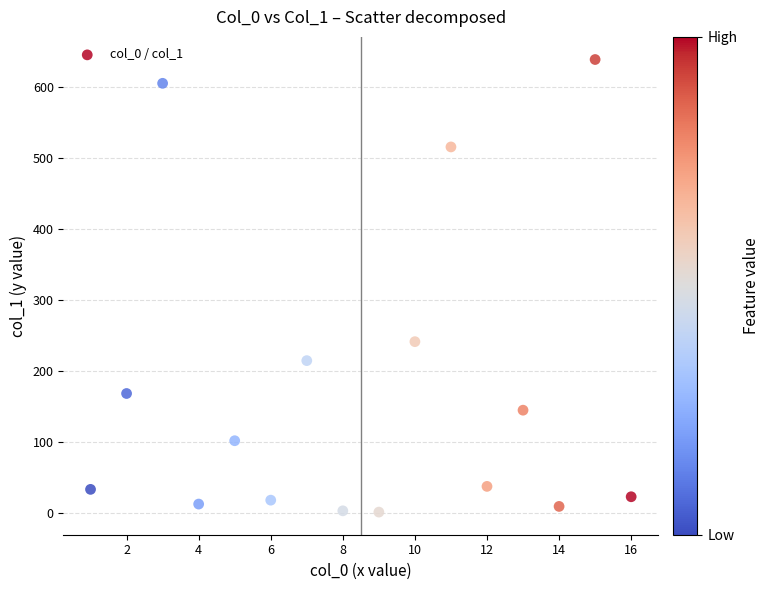

What Y value in the scatter plot is closest to 320?

241.7